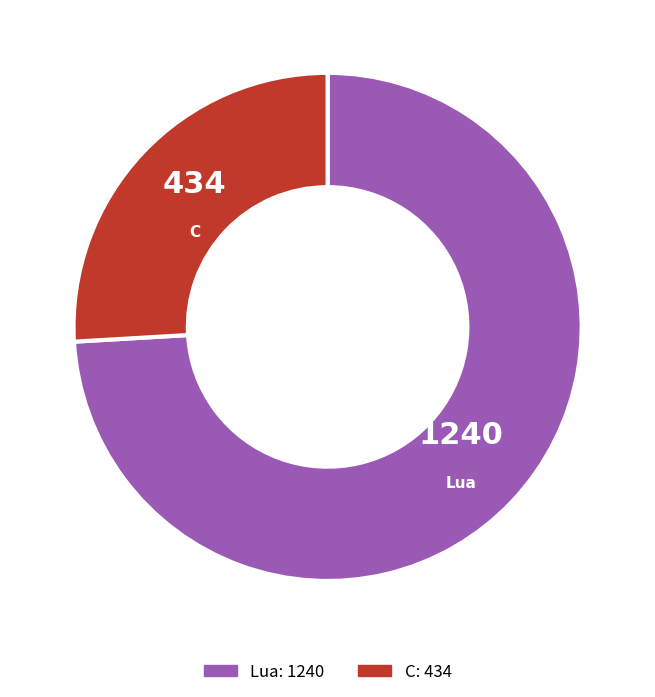

Is the sum of Lua and C greater than half?

Yes